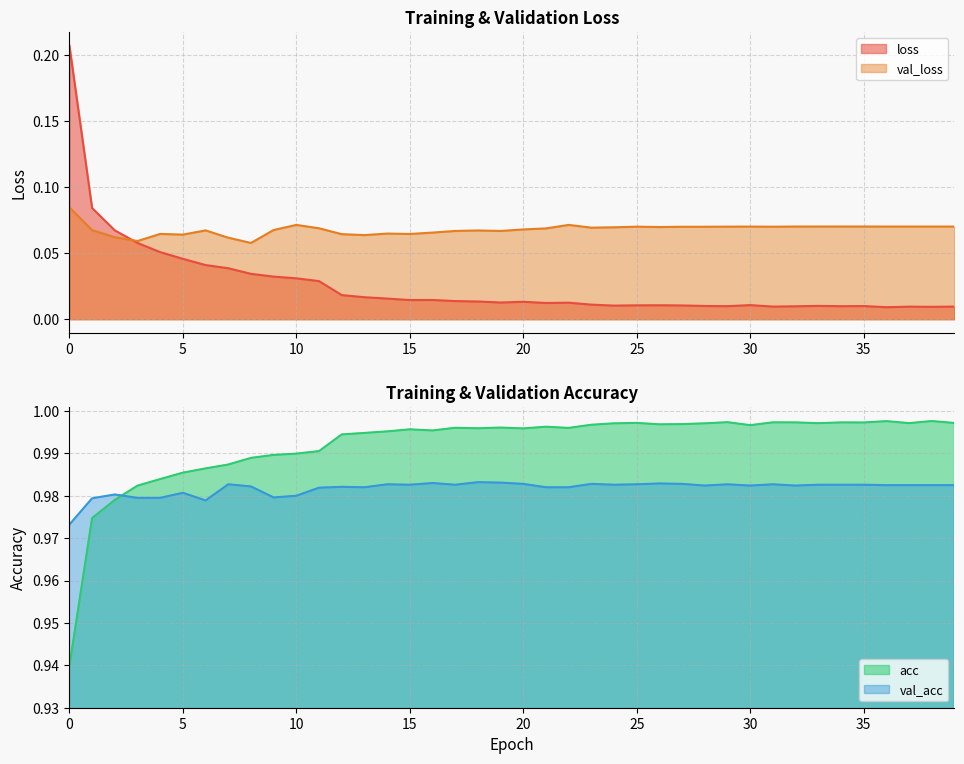

Reading right to left, extract all data points from this chart.

loss: 0.0	0.0	0.0	0.0	0.0	0.0	0.0	0.0	0.0	0.0	0.0	0.0	0.0	0.0	0.0	0.0	0.0	0.0	0.0	0.0	0.0	0.0	0.0	0.0	0.0	0.0	0.0	0.0	0.0	0.0	0.0	0.0	0.0	0.0	0.0	0.1	0.1	0.1	0.1	0.2
val_loss: 0.1	0.1	0.1	0.1	0.1	0.1	0.1	0.1	0.1	0.1	0.1	0.1	0.1	0.1	0.1	0.1	0.1	0.1	0.1	0.1	0.1	0.1	0.1	0.1	0.1	0.1	0.1	0.1	0.1	0.1	0.1	0.1	0.1	0.1	0.1	0.1	0.1	0.1	0.1	0.1
acc: 1.0	1.0	1.0	1.0	1.0	1.0	1.0	1.0	1.0	1.0	1.0	1.0	1.0	1.0	1.0	1.0	1.0	1.0	1.0	1.0	1.0	1.0	1.0	1.0	1.0	1.0	1.0	1.0	1.0	1.0	1.0	1.0	1.0	1.0	1.0	1.0	1.0	1.0	1.0	0.9
val_acc: 1.0	1.0	1.0	1.0	1.0	1.0	1.0	1.0	1.0	1.0	1.0	1.0	1.0	1.0	1.0	1.0	1.0	1.0	1.0	1.0	1.0	1.0	1.0	1.0	1.0	1.0	1.0	1.0	1.0	1.0	1.0	1.0	1.0	1.0	1.0	1.0	1.0	1.0	1.0	1.0